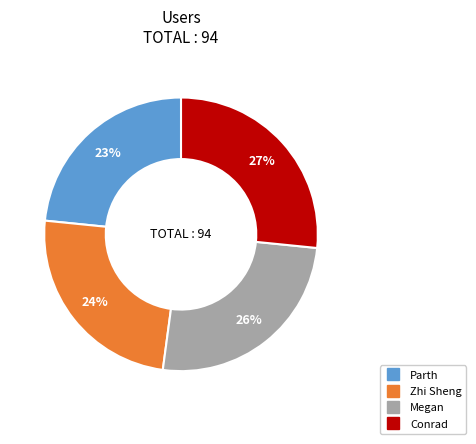

Does Parth represent more than half of the total?

No